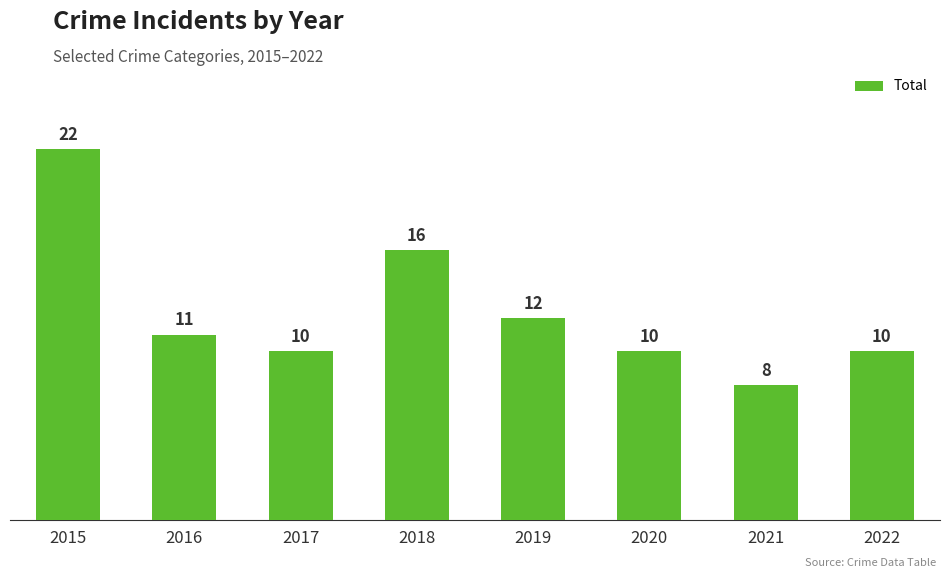

How many values are below 11?

4